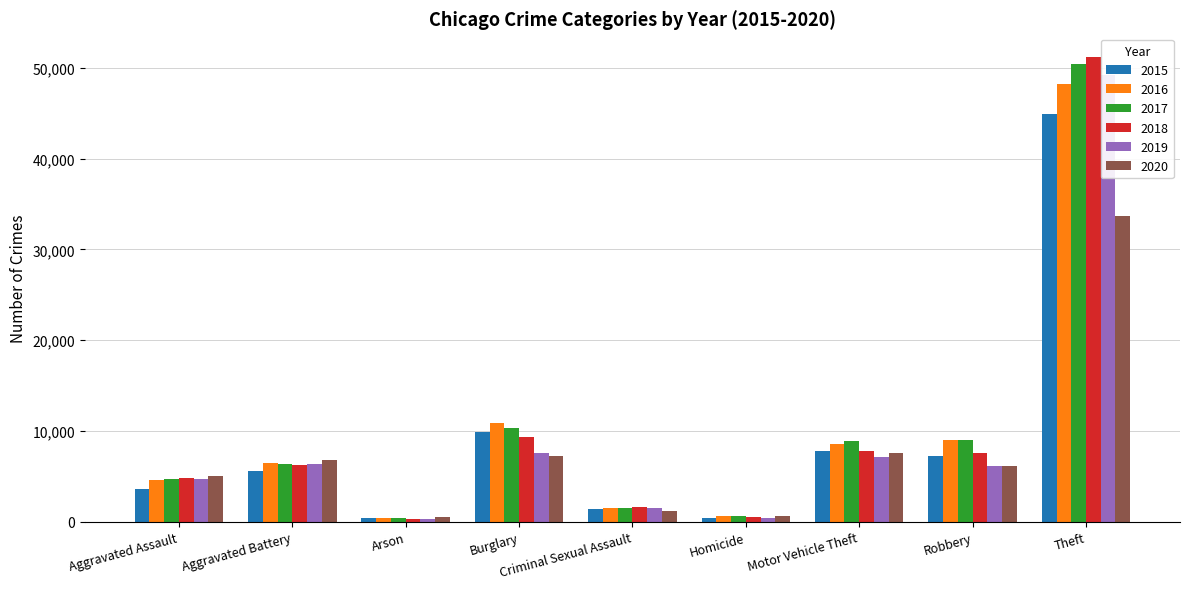

At Homicide, list the series in order from smallest to largest.

2015, 2019, 2018, 2017, 2016, 2020